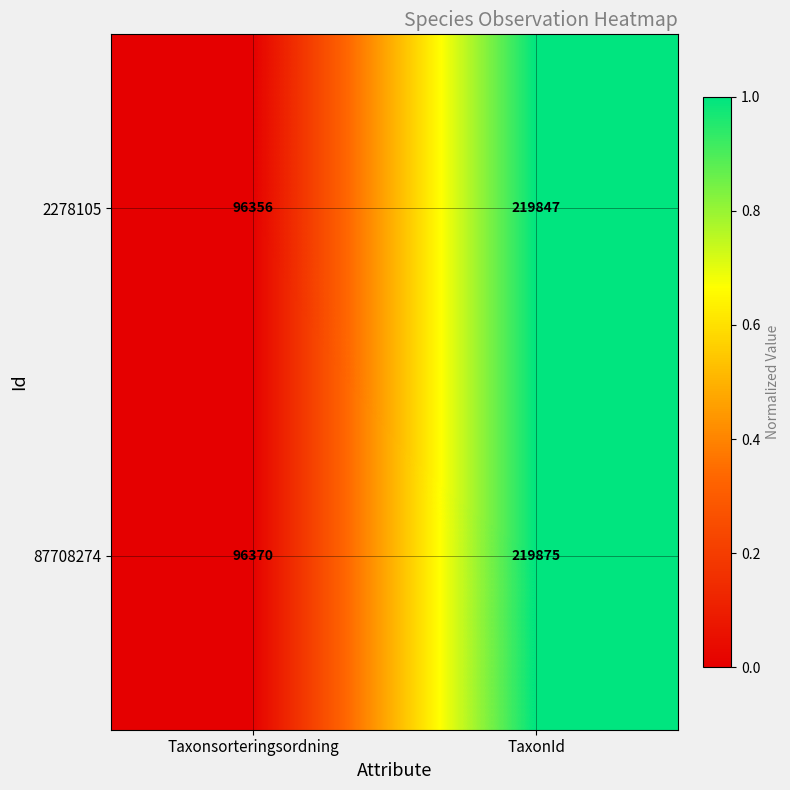

The value of 2278105 at TaxonId is 332992. True or false?

False